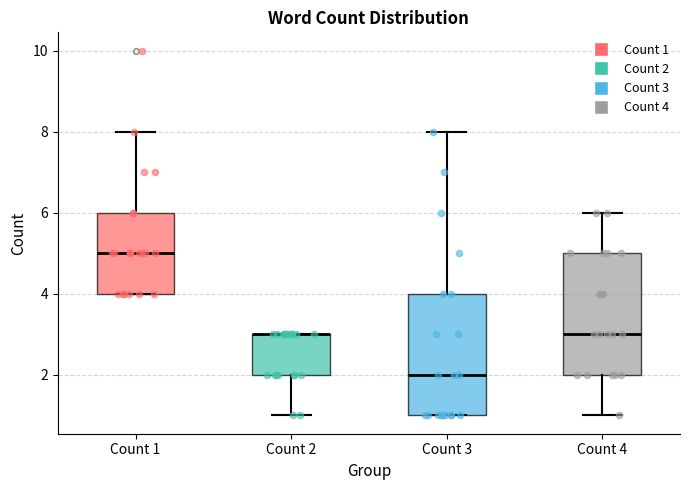

Reading left to right, read every box against the y-axis: the position of its median line, the range the box covers, and the ends of its whiskers. The values are not printed on the chart, so give them approximately, as read against the axis.

Count 1: median 5, box 4 to 6, whiskers 4 to 8
Count 2: median 3 (drawn on the box's upper edge), box 2 to 3, whiskers 1 to 3
Count 3: median 2, box 1 to 4, whiskers 1 to 8
Count 4: median 3, box 2 to 5, whiskers 1 to 6